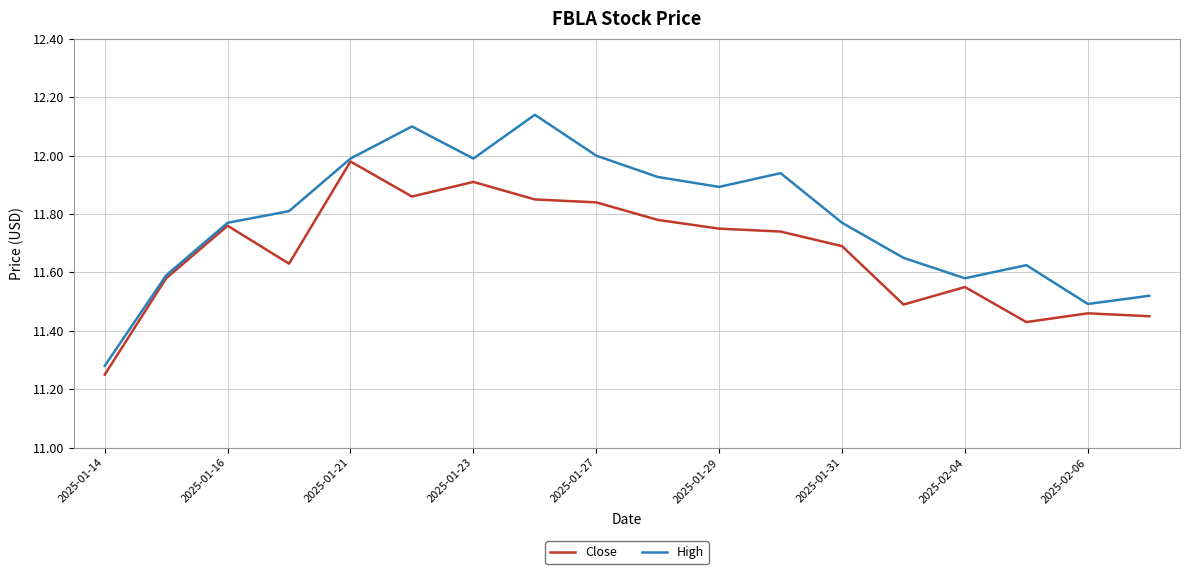

Which series has the widest spread of values?

High